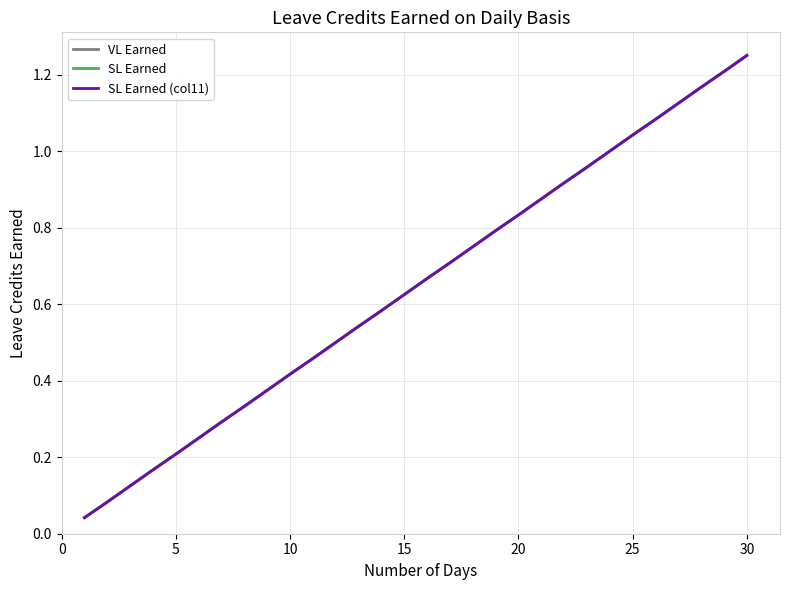

Is this an area chart (filled region under the line)?

No